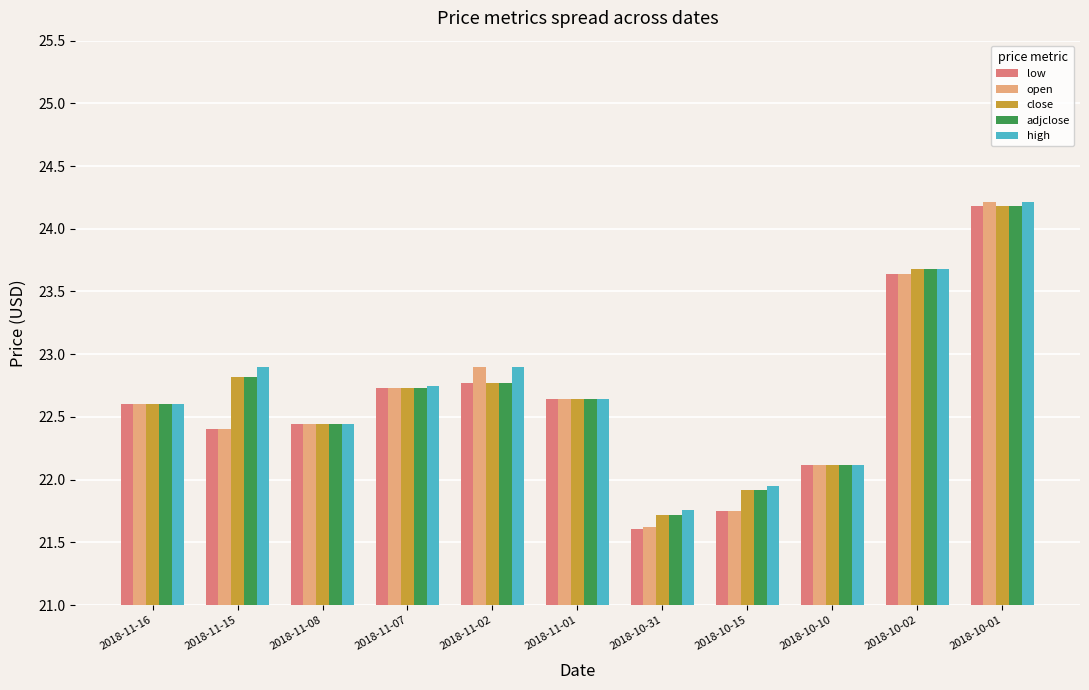

What is the label of the 2nd bar from the right?

2018-10-02